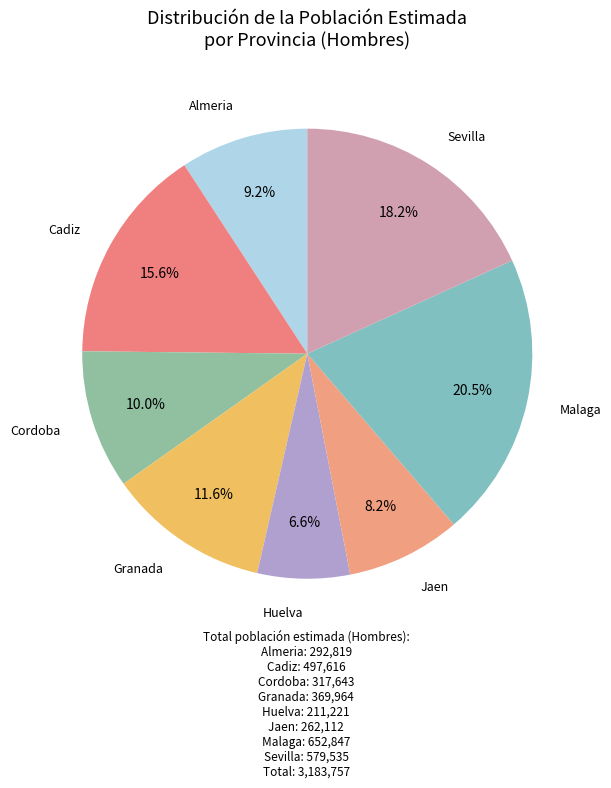

Count the number of slices in the pie.

8